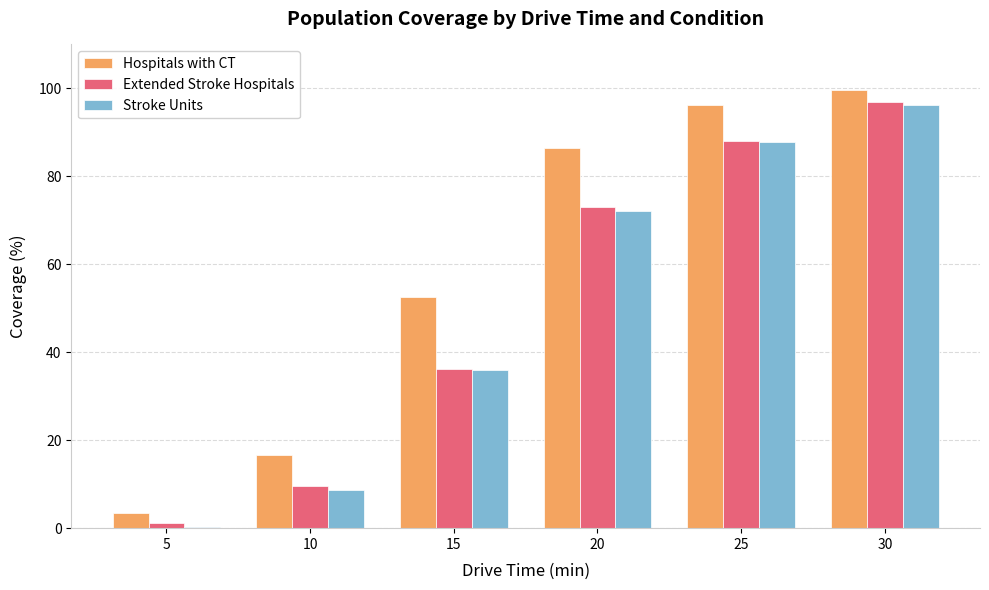

What is the maximum value for Stroke Units?

96.3